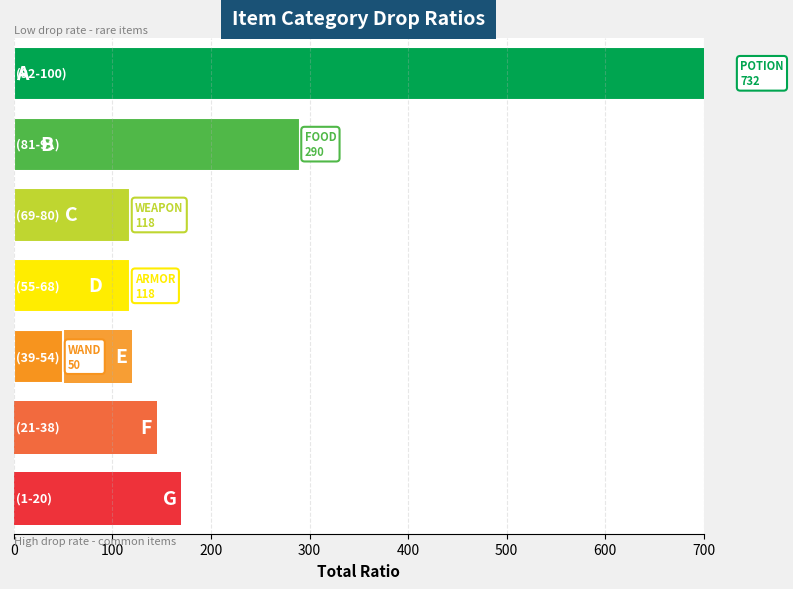

What is the difference between the maximum and second lowest values in the POTION series?

195